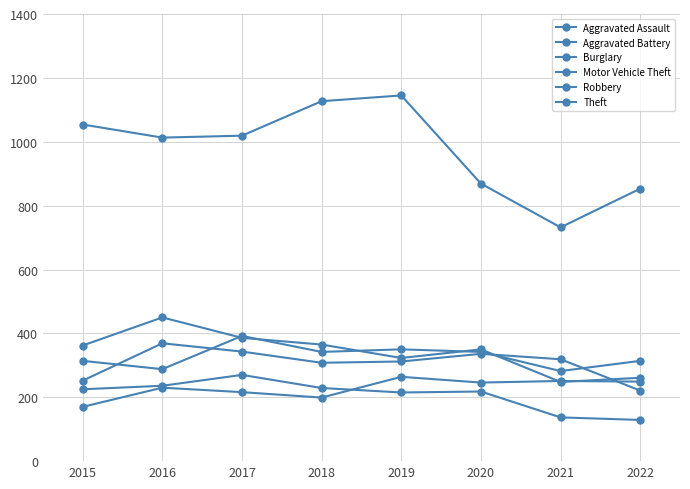

How many values in the Burglary series are below 225?

4